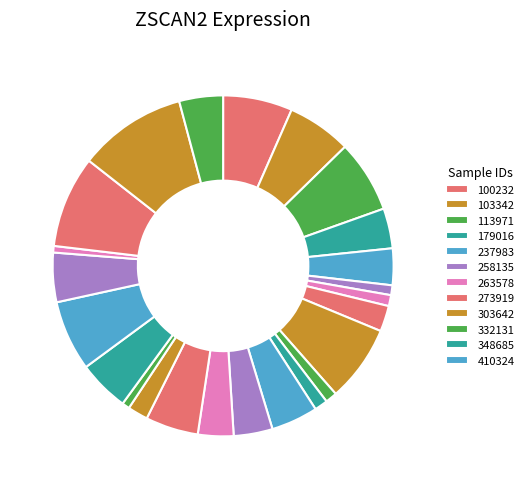

Count the number of slices in the pie.

24